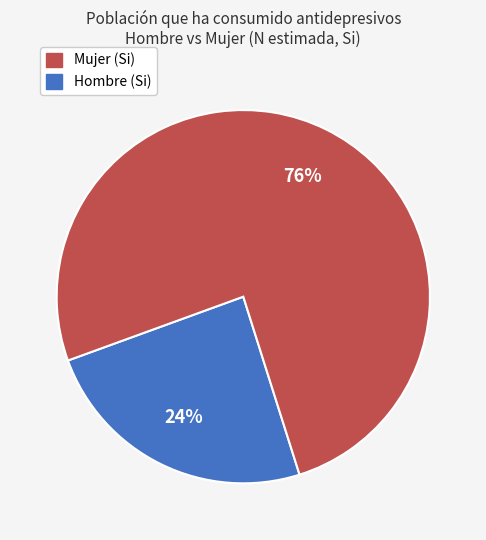

Is there any slice that represents more than half of the pie?

Yes